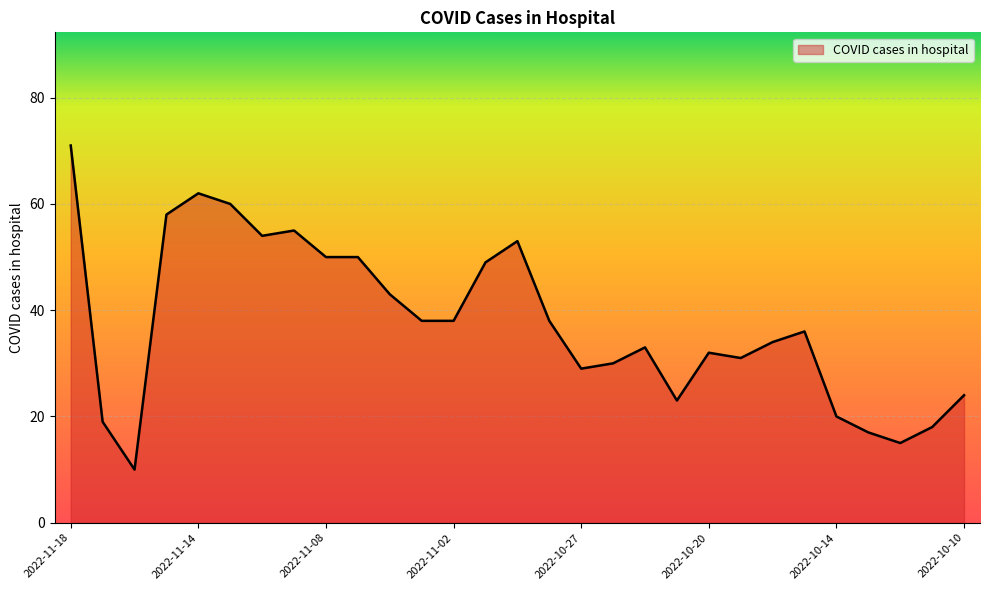

What is the smallest value displayed?

10